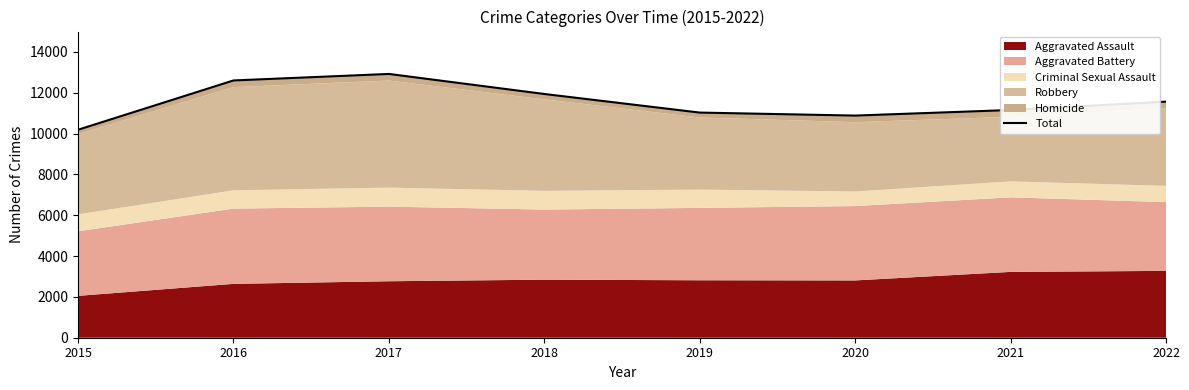

What is the value of the 6th point from the left?

10883